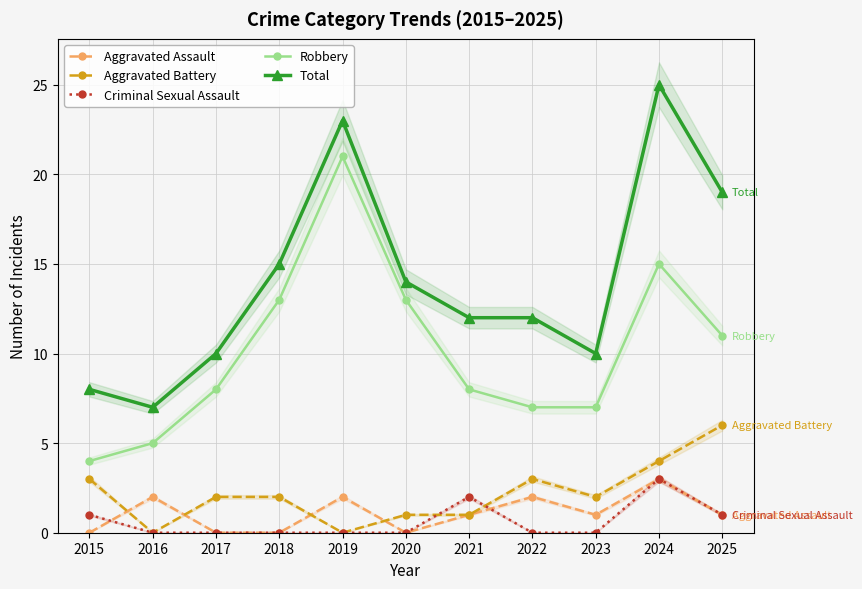

Which series has the widest spread of values?

Total